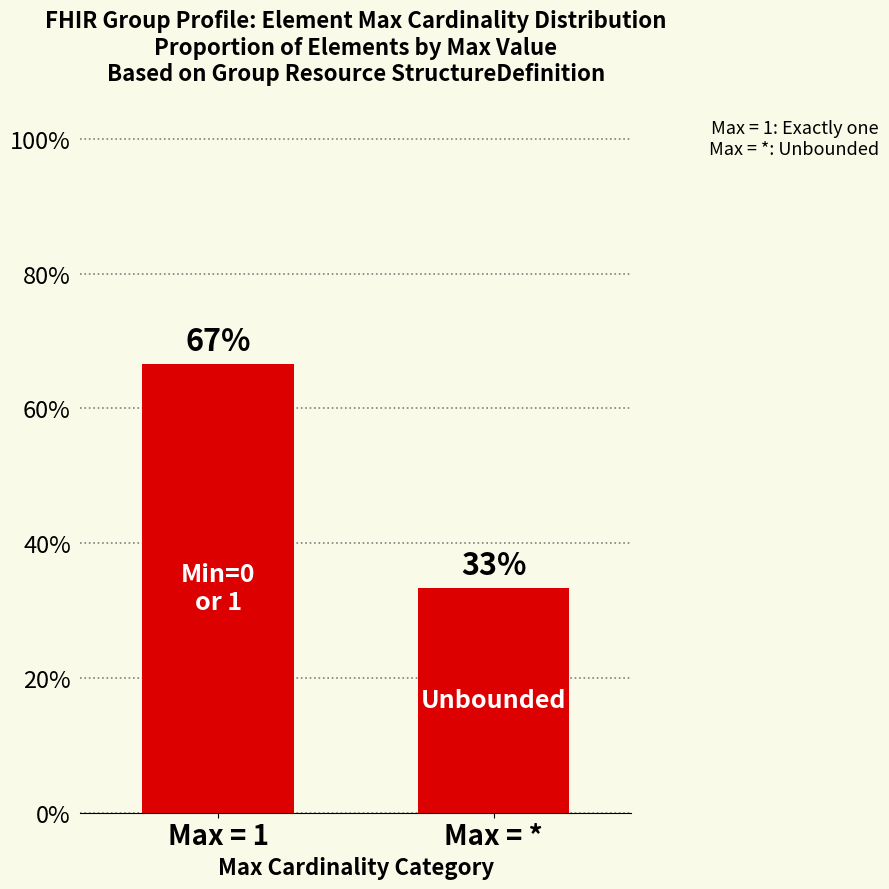

What is the smallest value displayed?

0.3